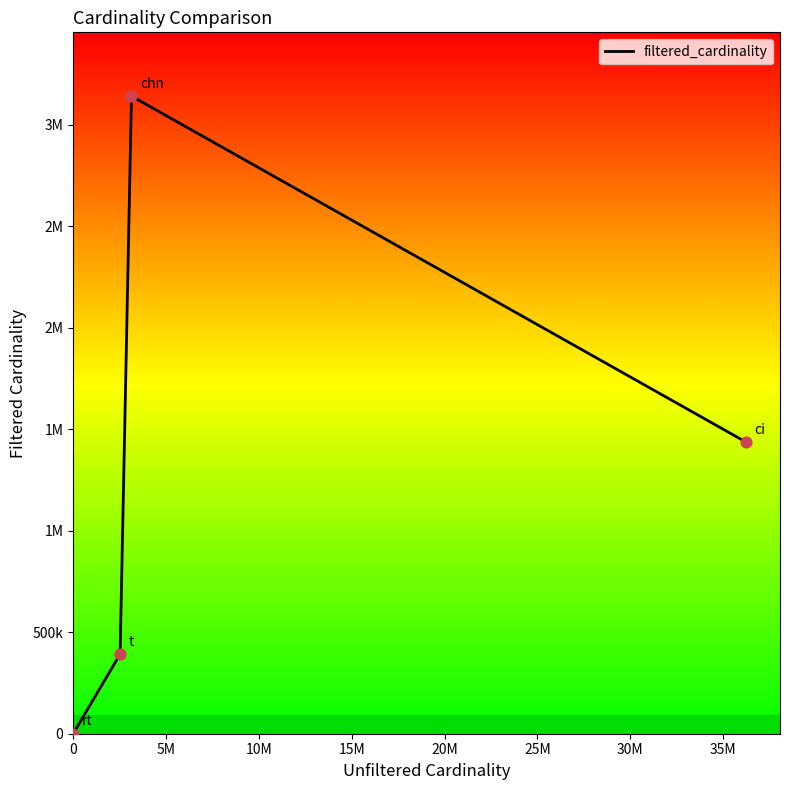

Which has a higher value, 5M or 0?

5M